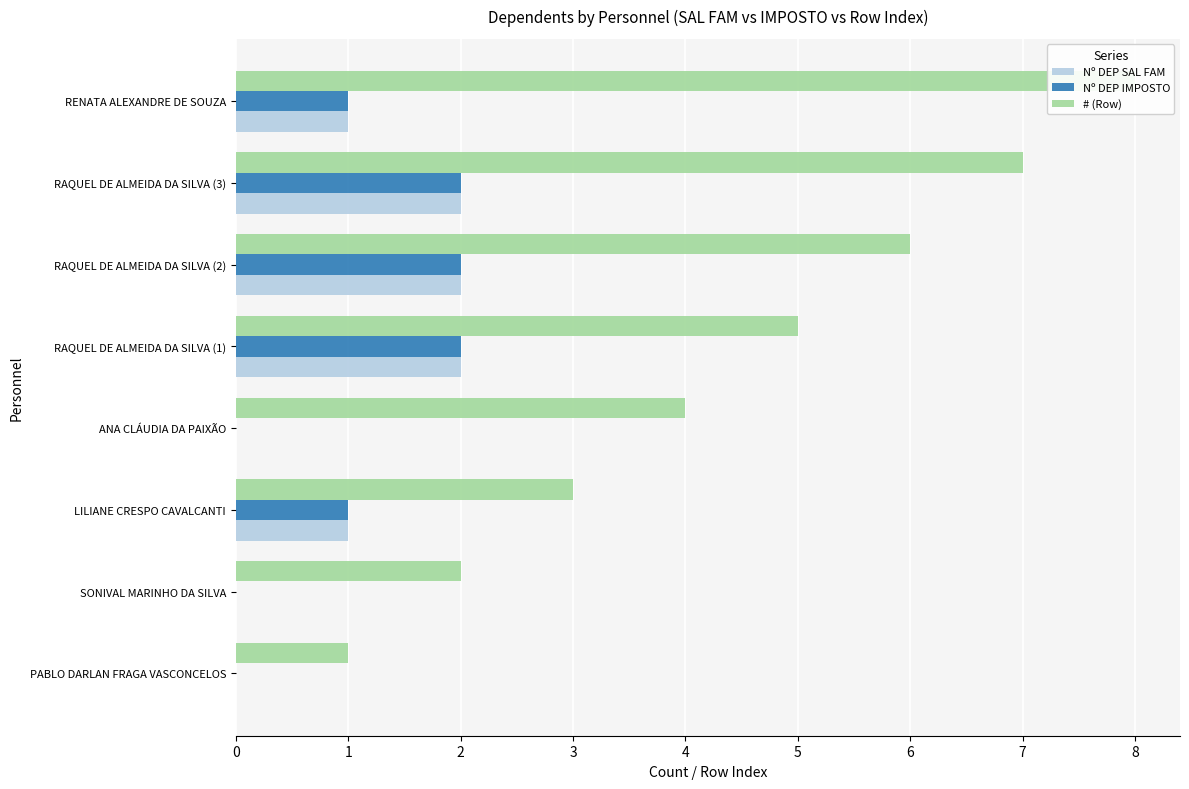

What is the sum of the # (Row) values at RAQUEL DE ALMEIDA DA SILVA (3) and ANA CLÁUDIA DA PAIXÃO?

11